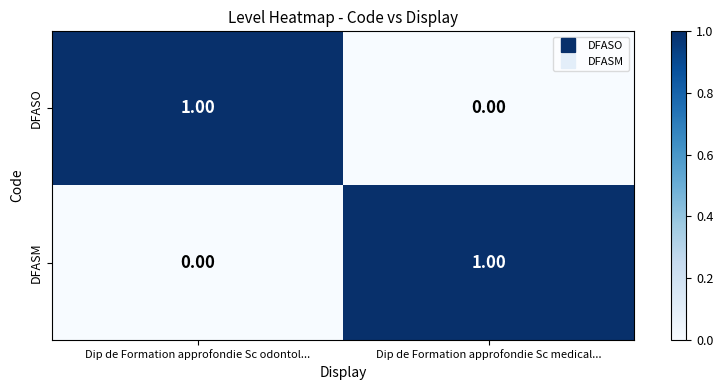

At Dip de Formation approfondie Sc odontol..., list the series in order from largest to smallest.

DFASO, DFASM